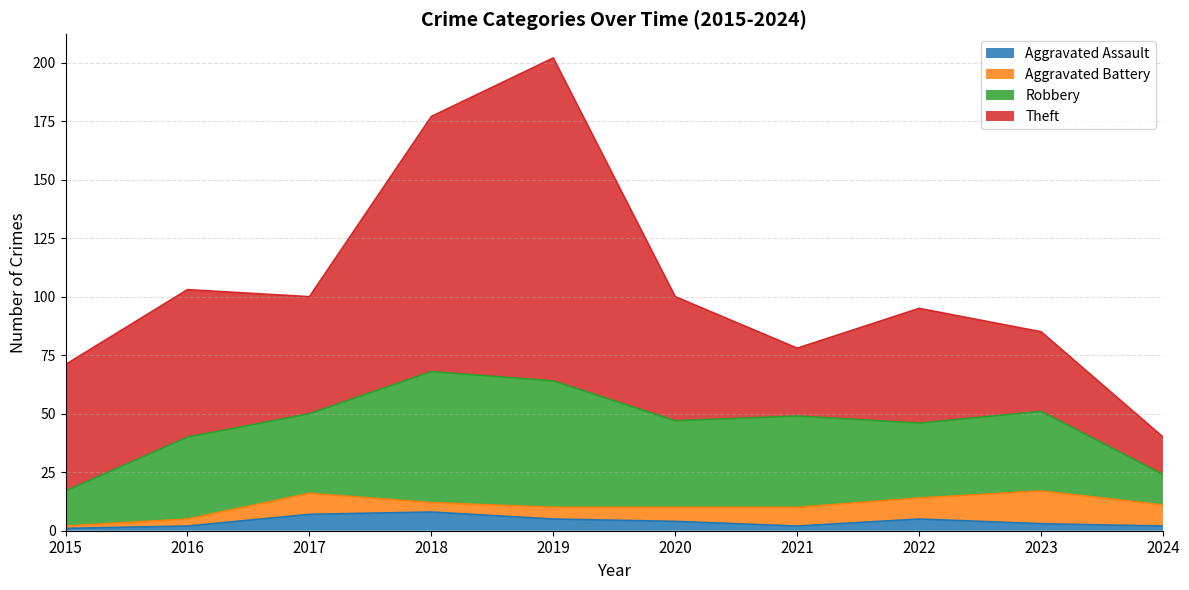

In Robbery, how many points are lower than both neighbors (excluding endpoints)?

3